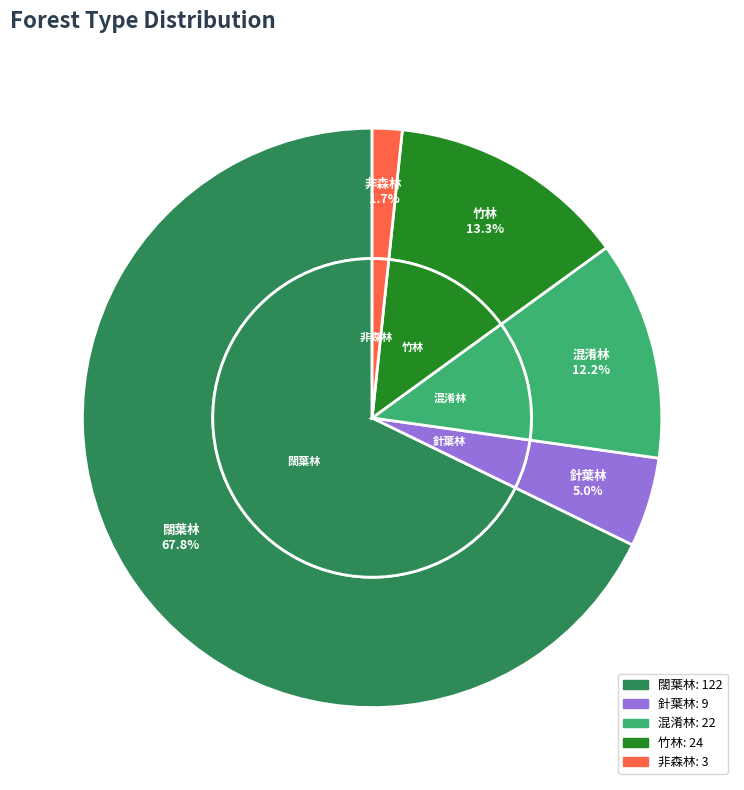

To the nearest percent, what percentage of the pie is 竹林?

13%